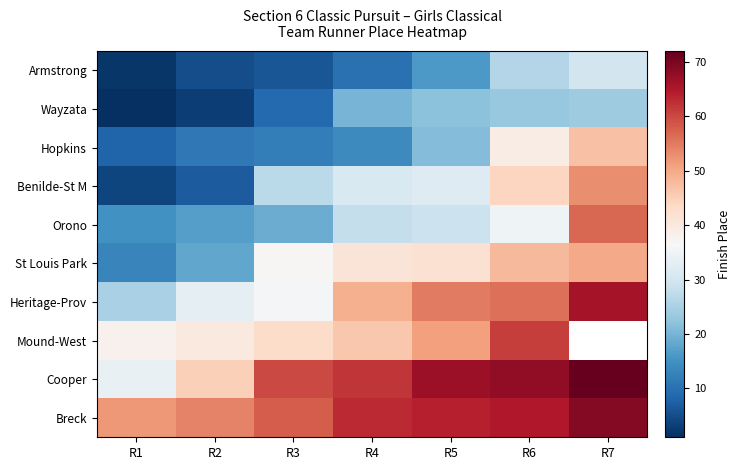

What is the difference between the second highest and second lowest values in the Cooper series?

23.0